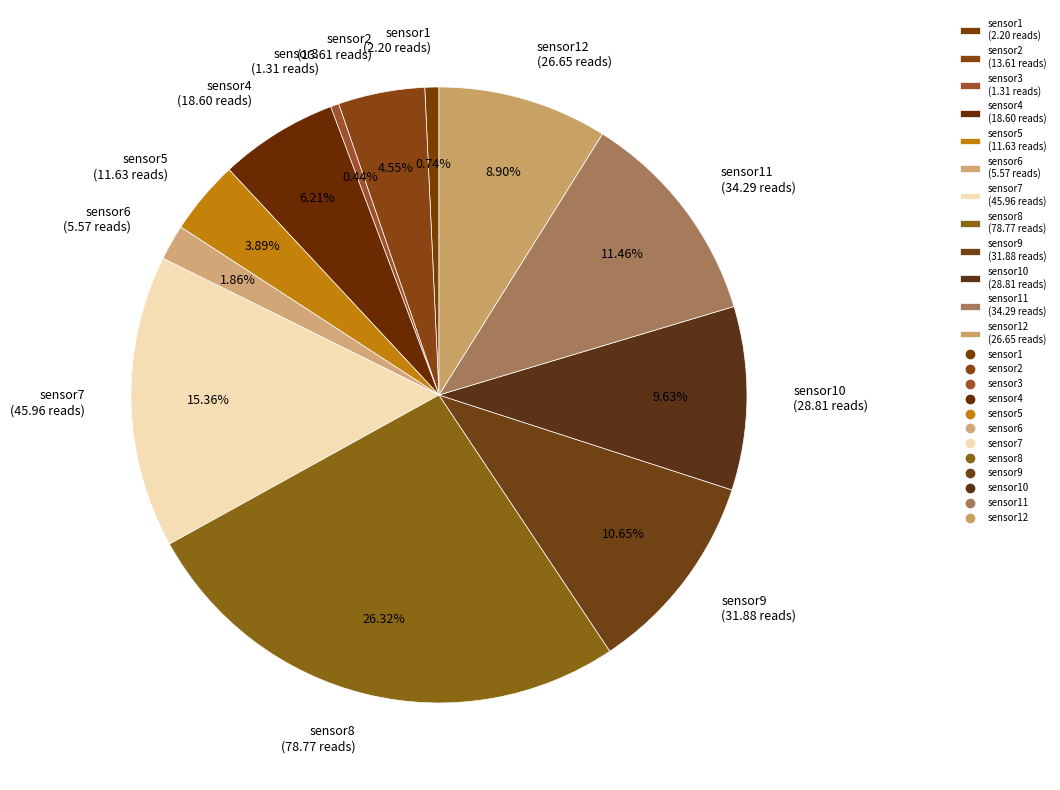

How many segments does this pie chart have?

12